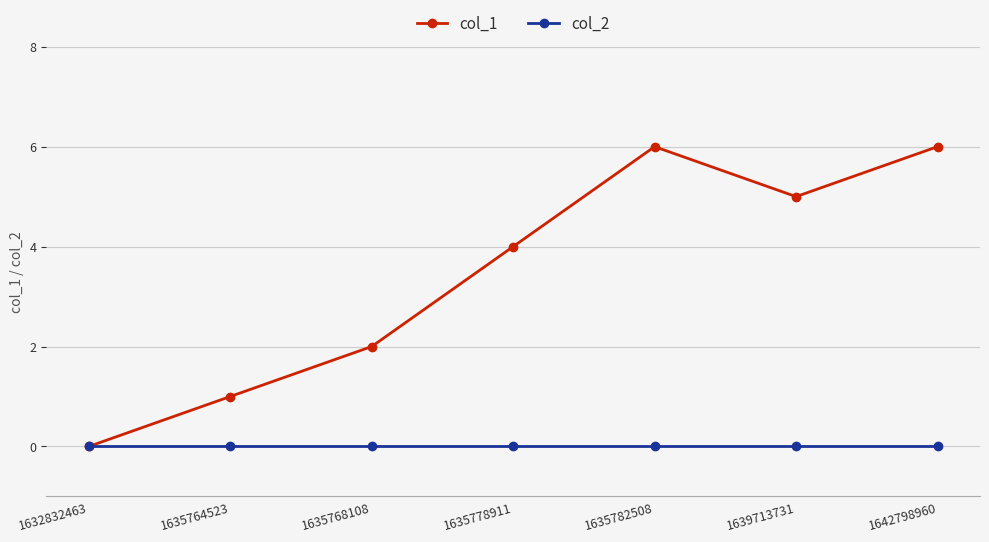

What is the sum of all col_1 values?

24